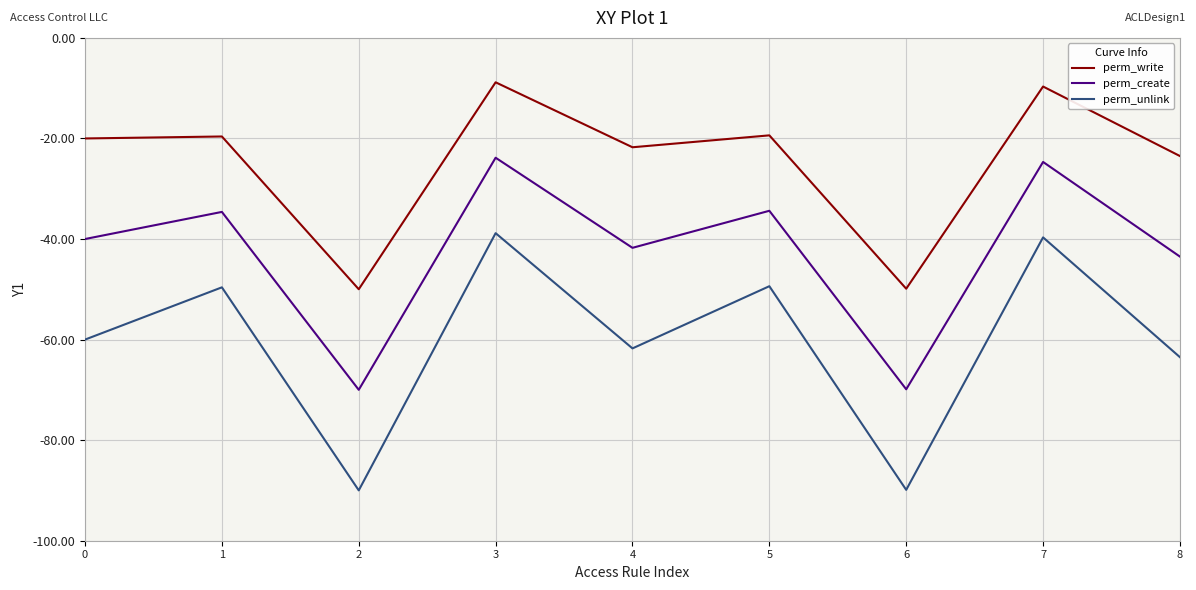

What is the average value of the perm_write series?

-24.7